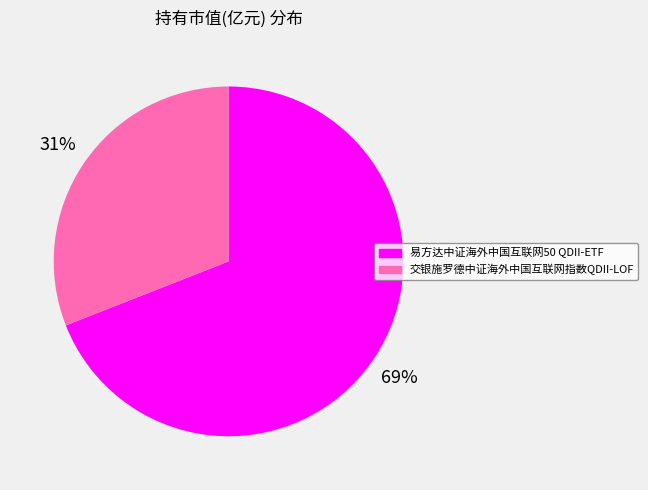

To the nearest percent, what is the difference between the 交银施罗德中证海外中国互联网指数QDII-LOF and 易方达中证海外中国互联网50 QDII-ETF slice percentages?

38%